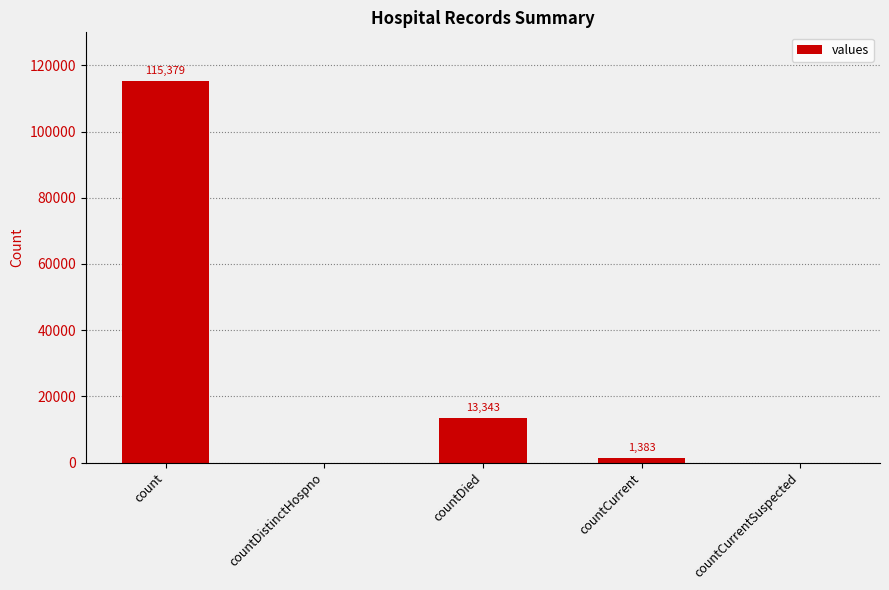

True or false: the data shows 32031 at count.

False